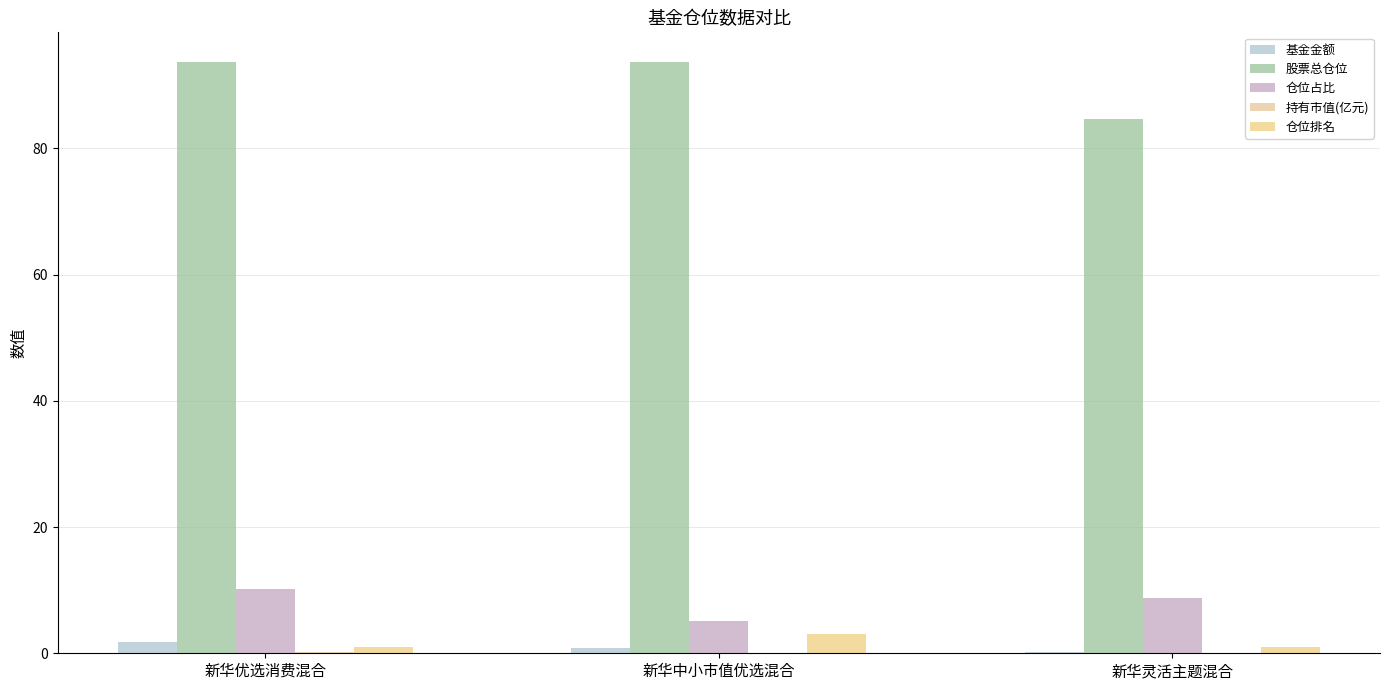

At which category is the sum across all series the highest?

新华优选消费混合